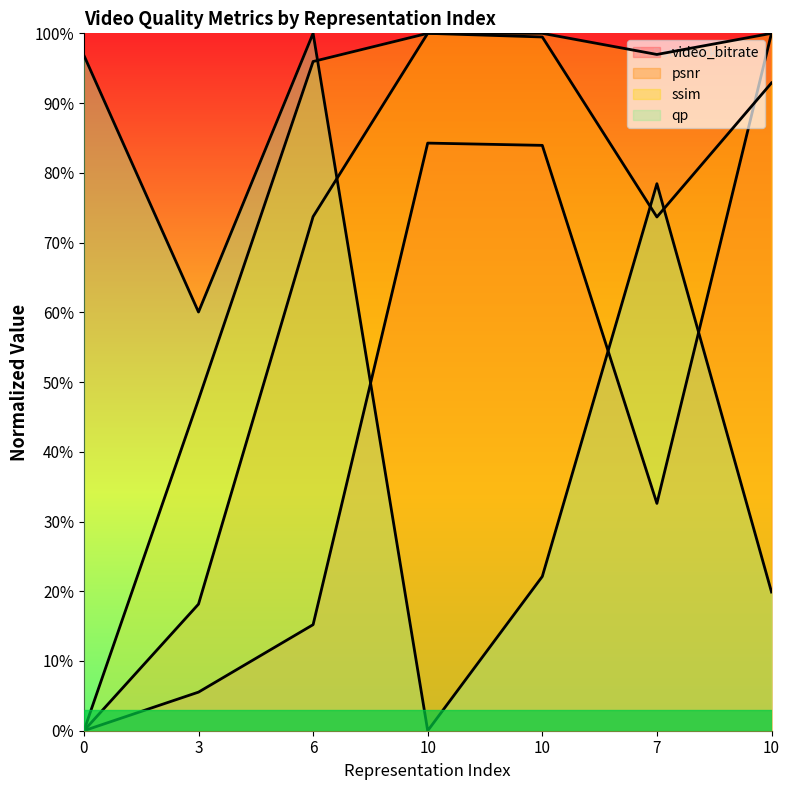

What is the sum of all ssim values?

540.4